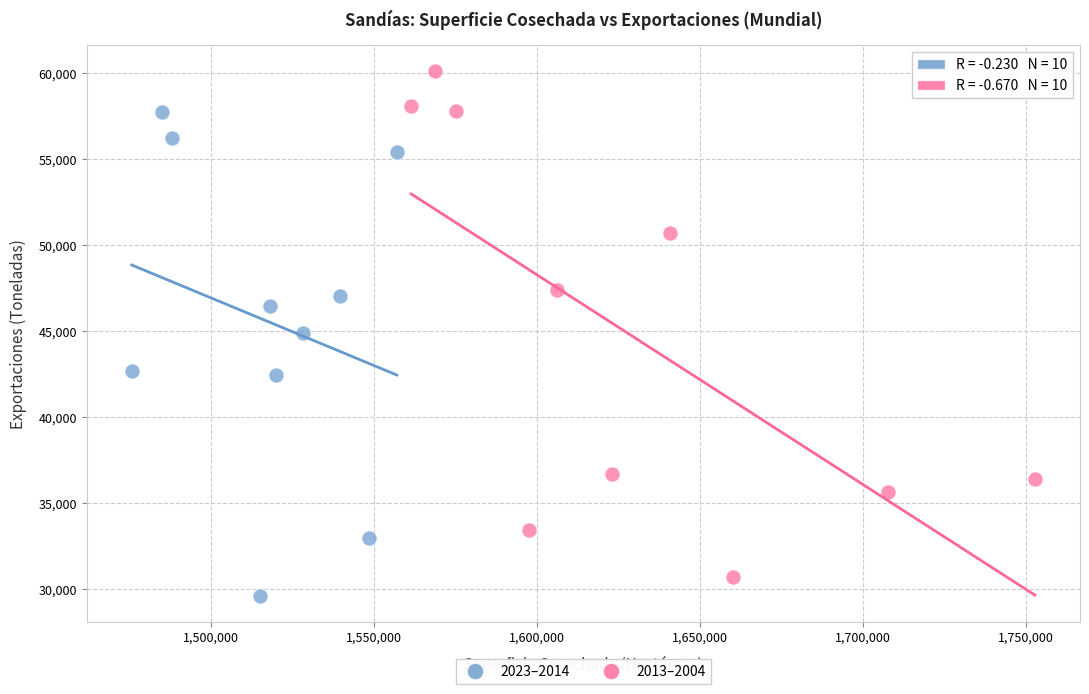

Which series reaches the maximum Y coordinate?

2013–2004